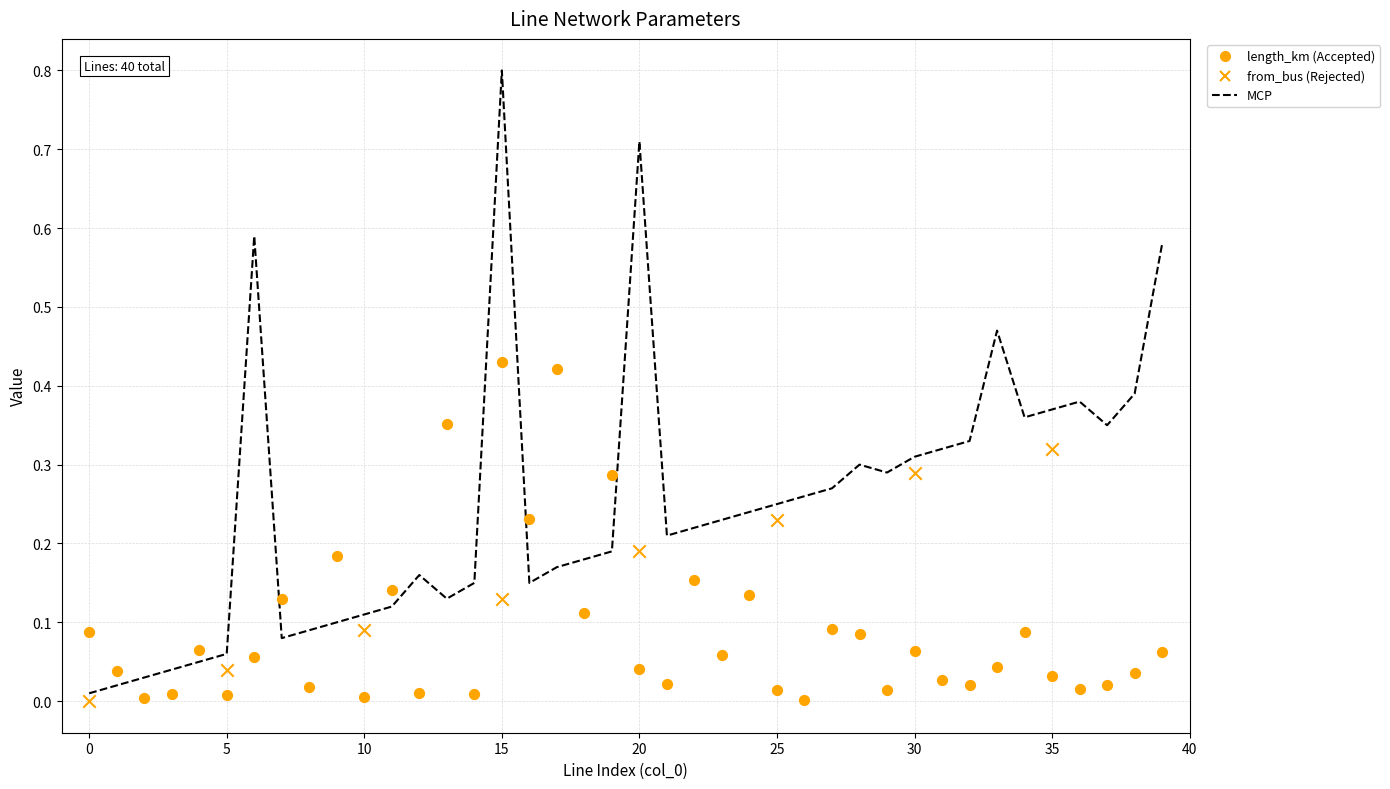

At how many categories does at least one series exceed 0?

40